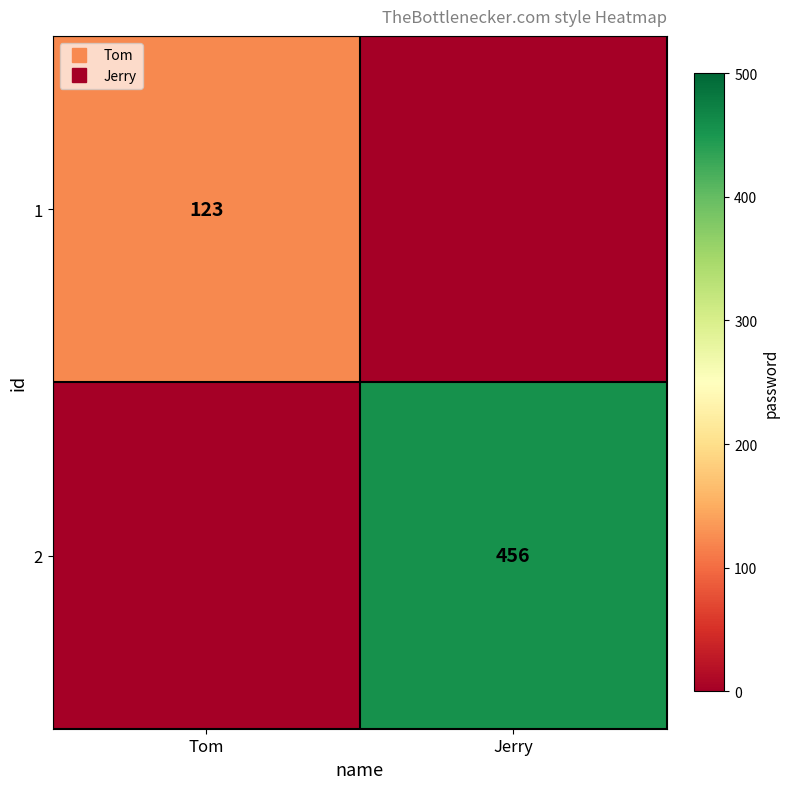

What is the sum of all 2 values?

456